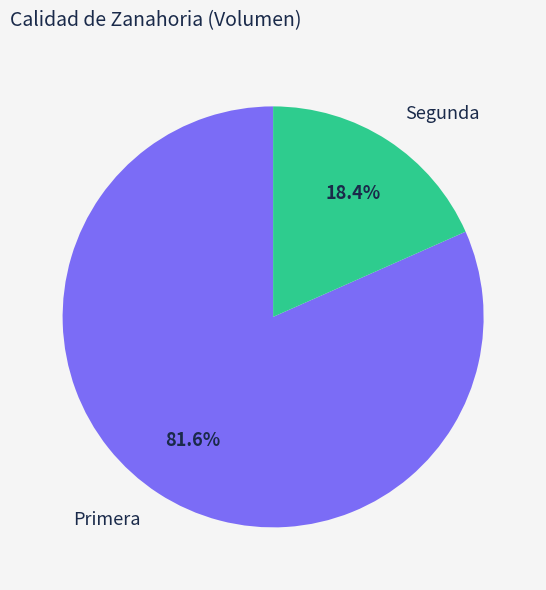

Approximately how many times larger is the value at Primera compared to Segunda?

4.4